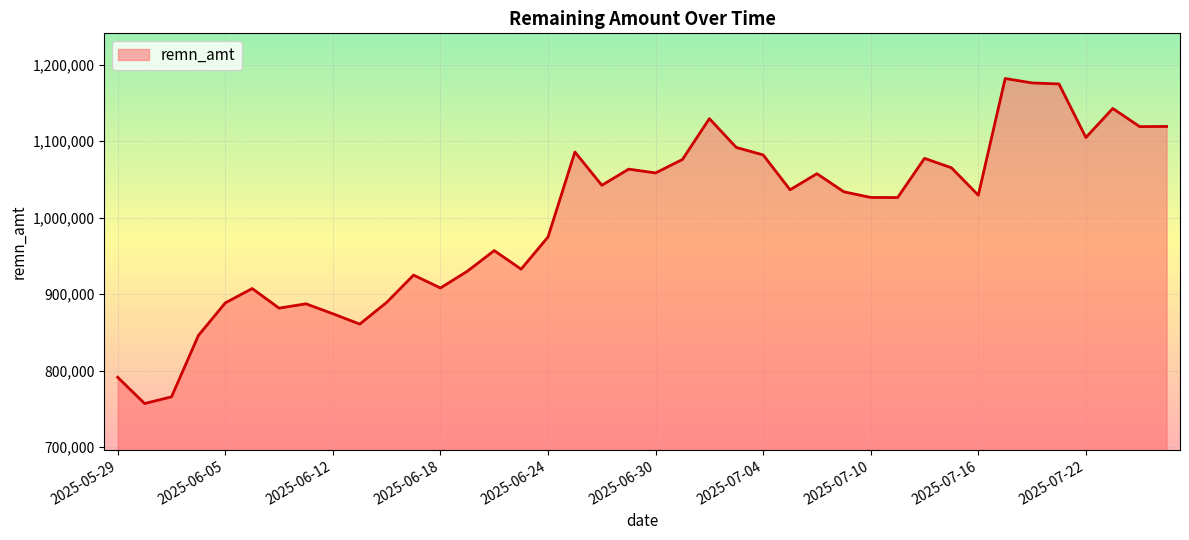

What is the smallest value displayed?

757061